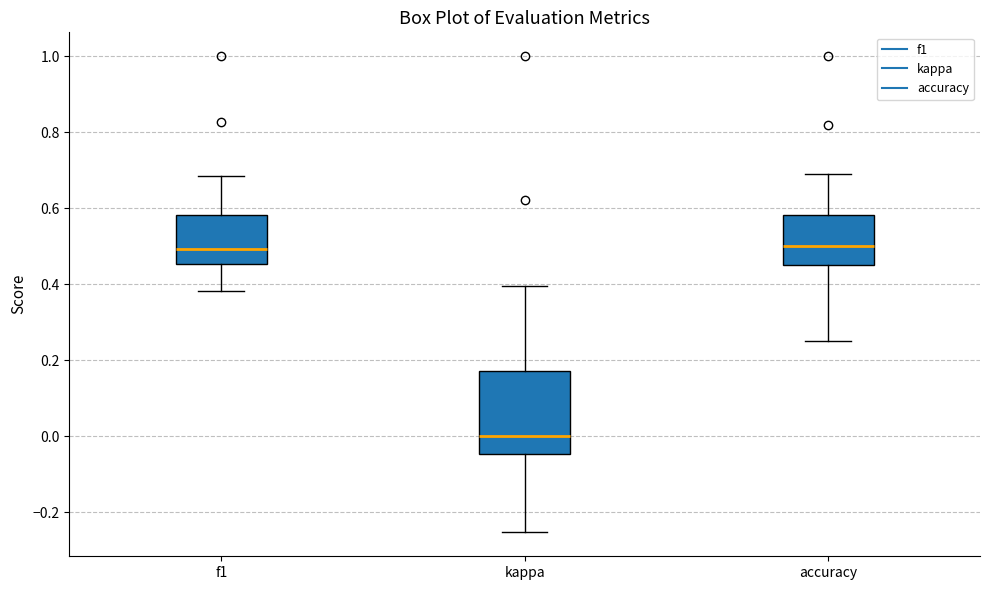

Reading left to right, transcribe this box plot: for each box, give where its median line is, the range the box spans, and where its two whiskers end, as read against the y-axis. The values are not printed on the chart, so give them approximately, as read against the axis.

f1: median 0.50, box 0.46 to 0.58, whiskers 0.38 to 0.68
kappa: median 0.00, box -0.04 to 0.18, whiskers -0.26 to 0.40
accuracy: median 0.50, box 0.46 to 0.58, whiskers 0.26 to 0.68